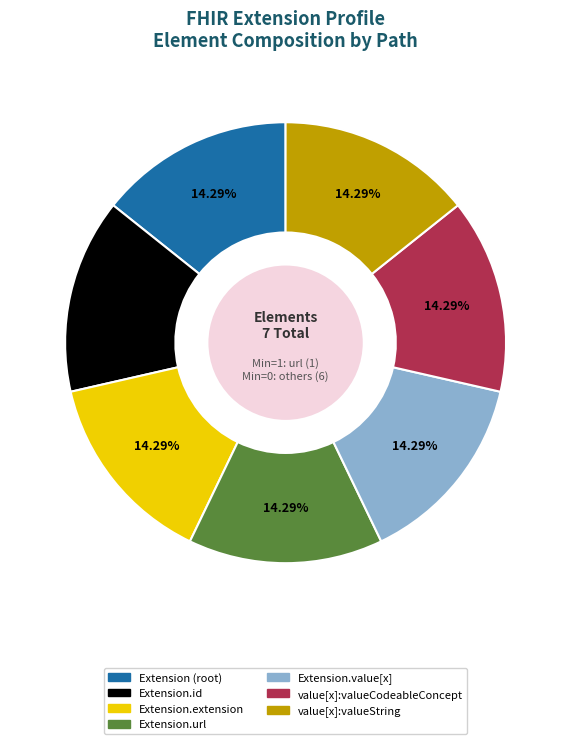

To the nearest percent, what is the average slice percentage?

14%